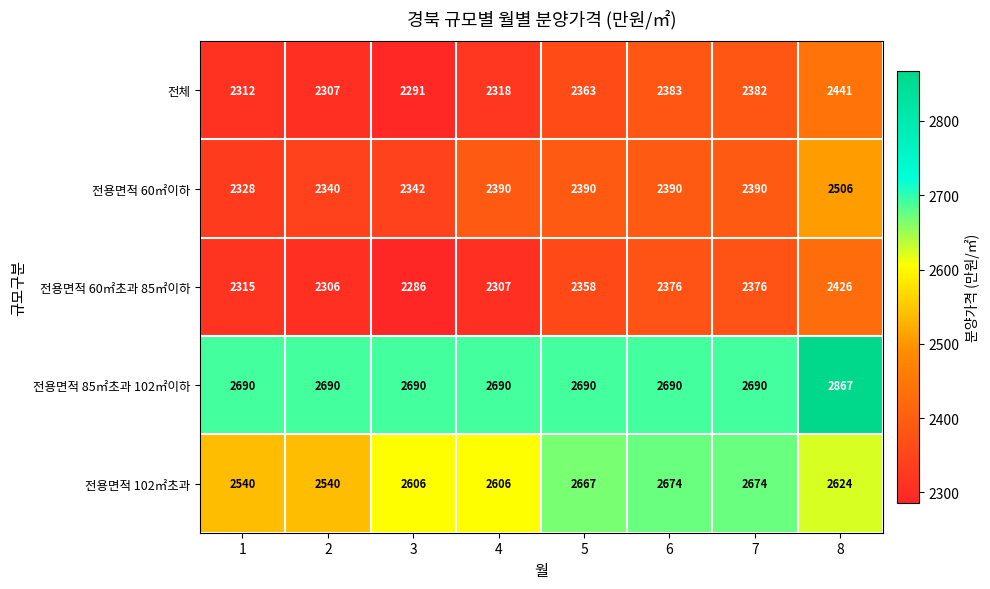

Between 5 and 8, which series saw the biggest shift?

전용면적 85㎡초과 102㎡이하